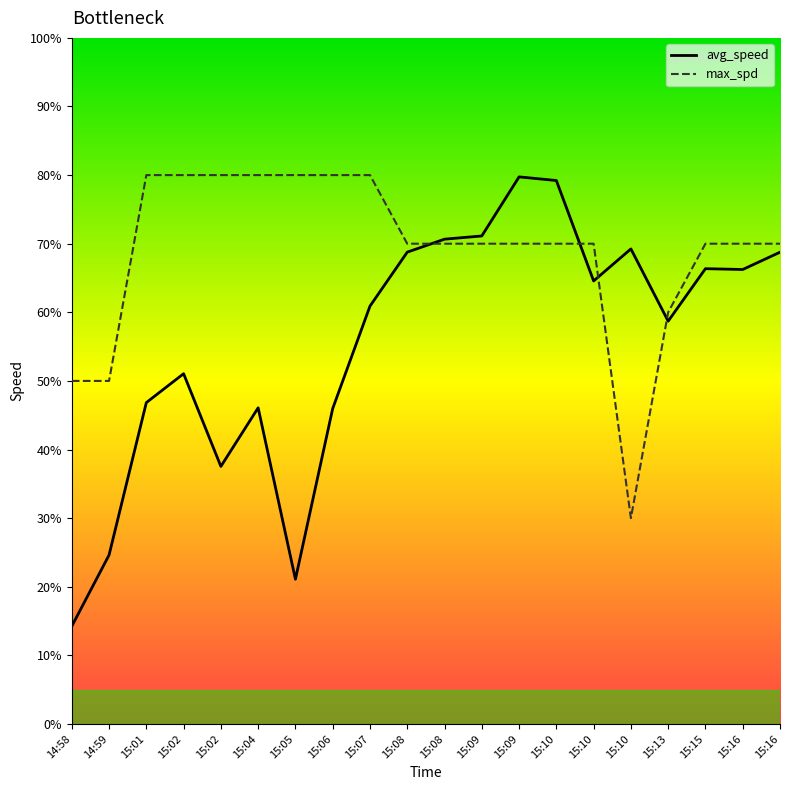

True or false: max_spd has more than 2 points higher than both neighbors.

False